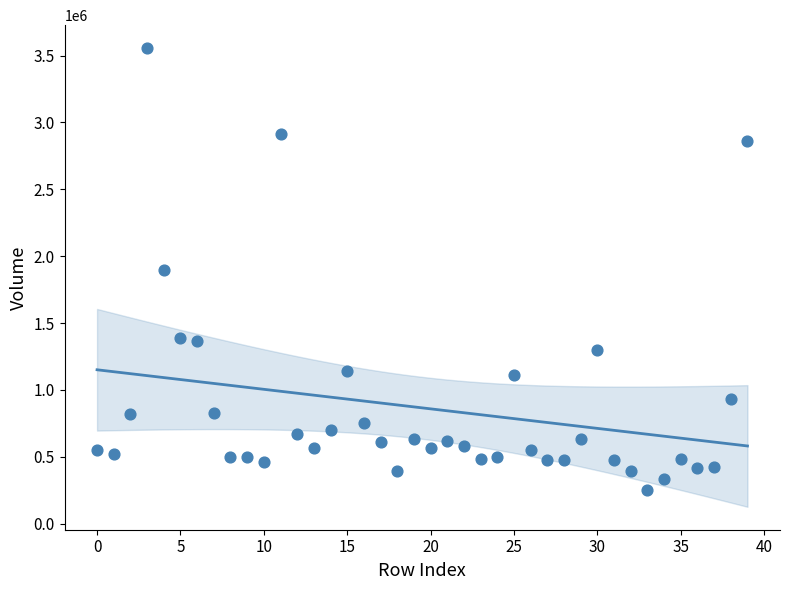

What is the range of Y values (max minus min)?

3302000